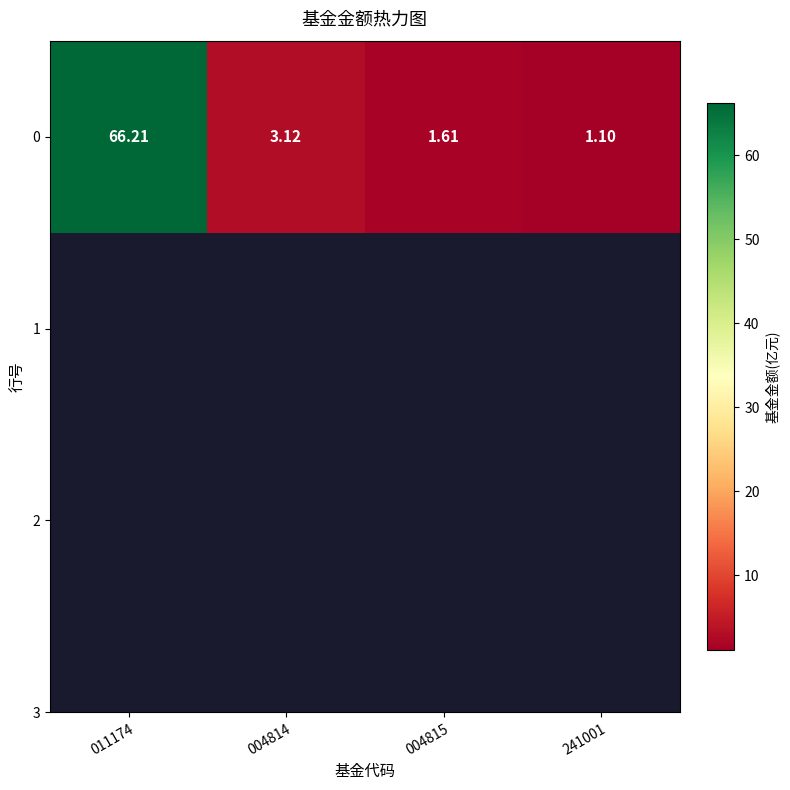

At which label does the data first exceed 3?

011174